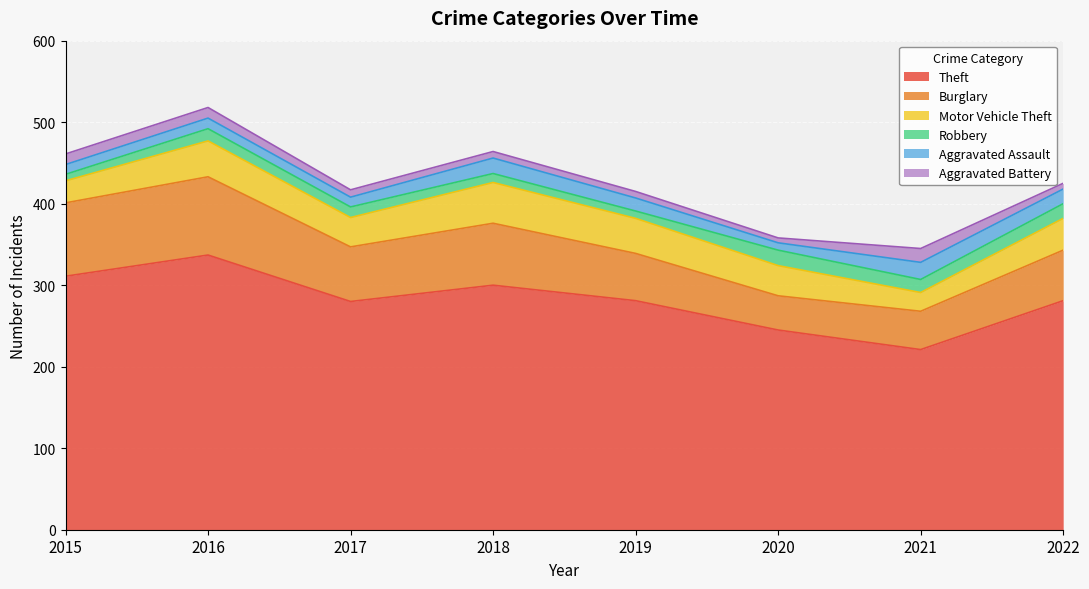

True or false: Aggravated Battery and Burglary intersect in this chart.

False